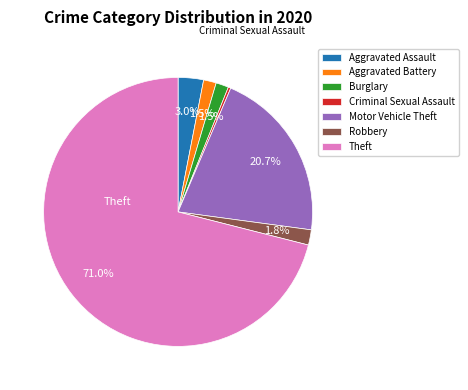

How many slices are in this pie chart?

7